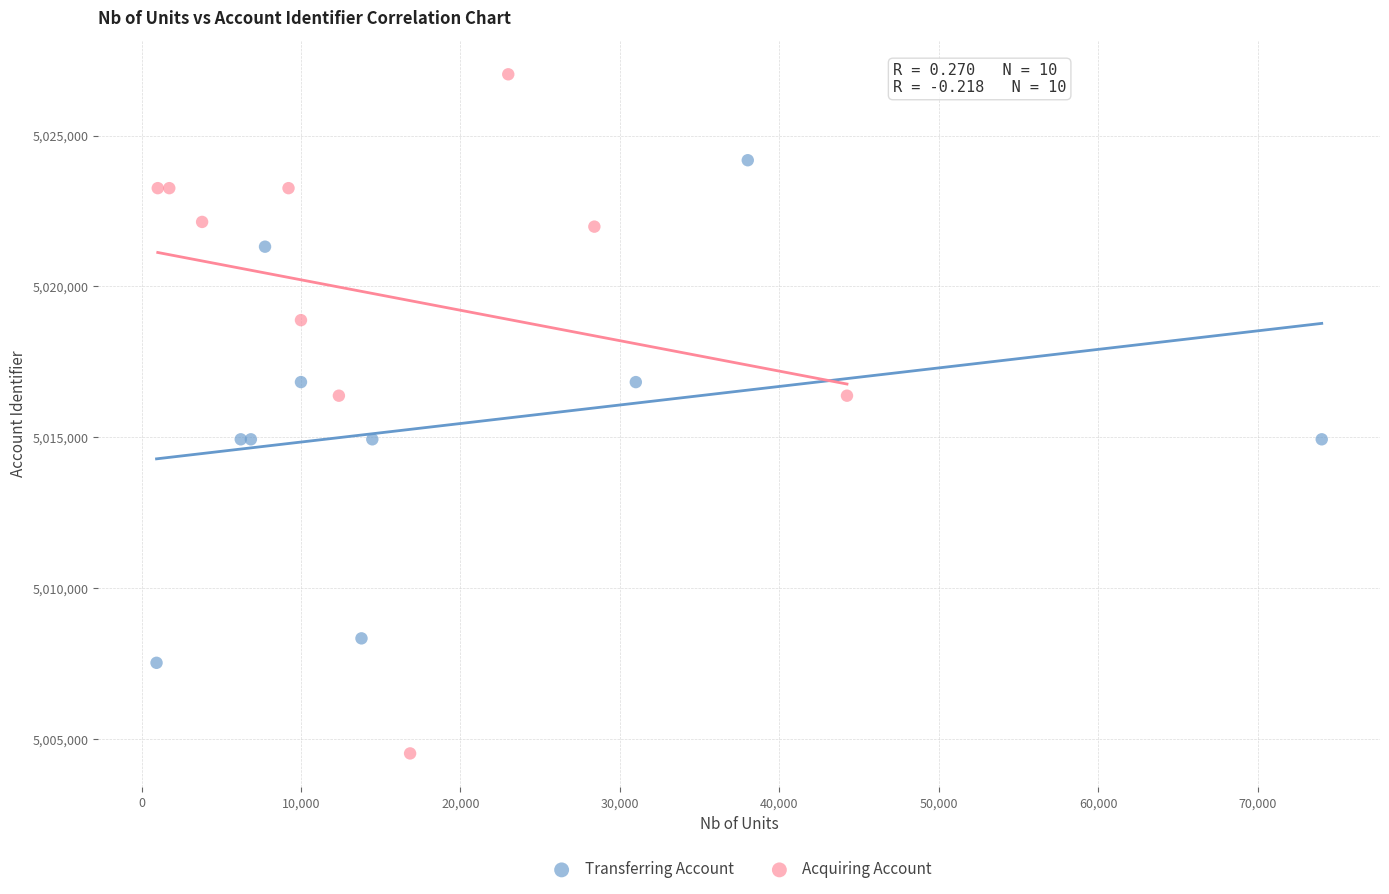

Which series has the largest Y range (max minus min)?

Acquiring Account